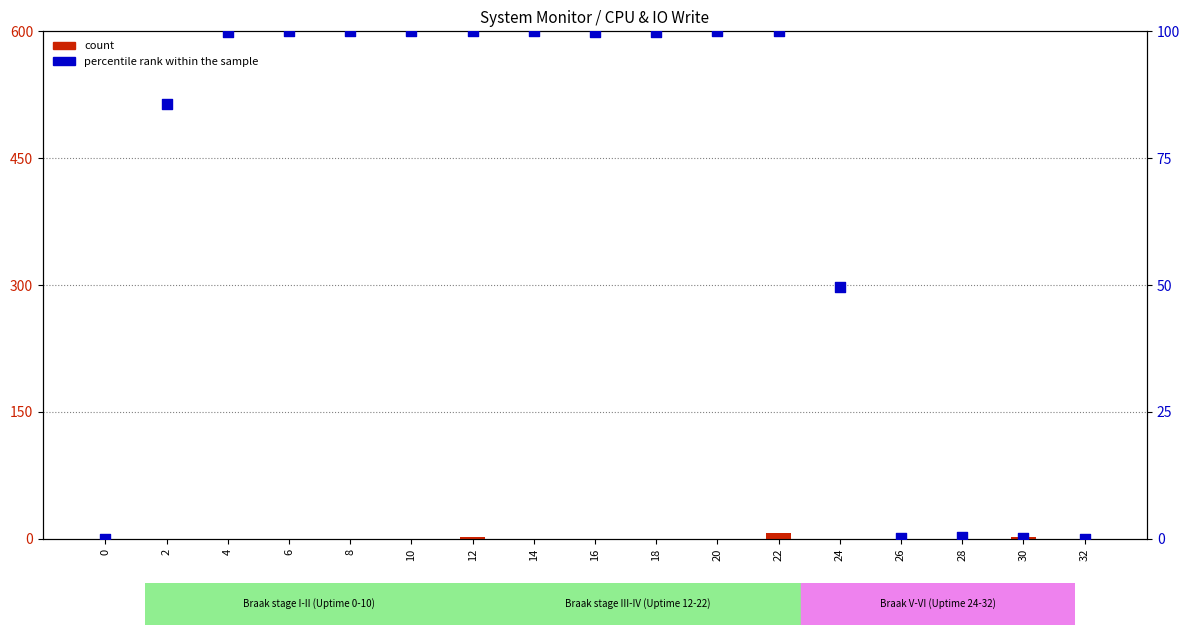

Which series has the largest total across all categories?

percentile rank within the sample